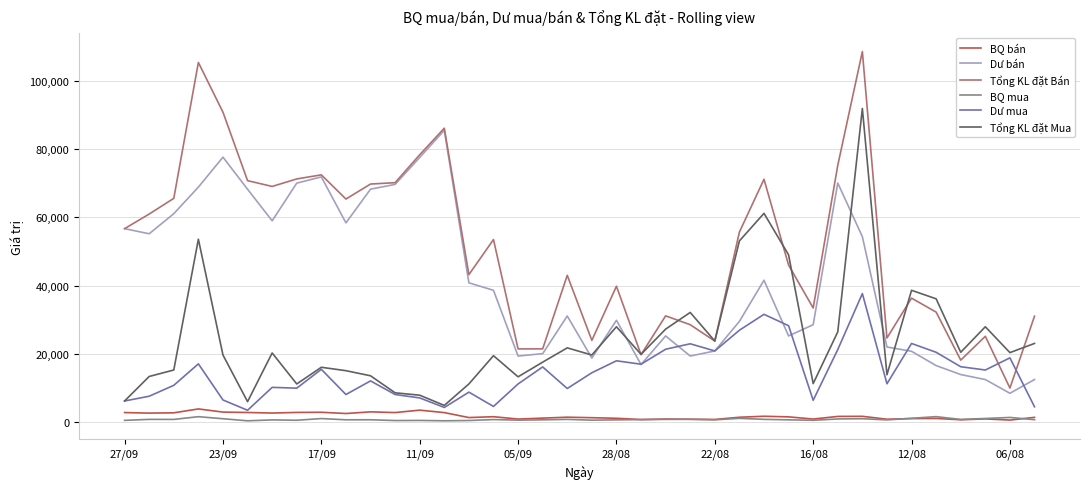

What is the greatest value displayed?

108700